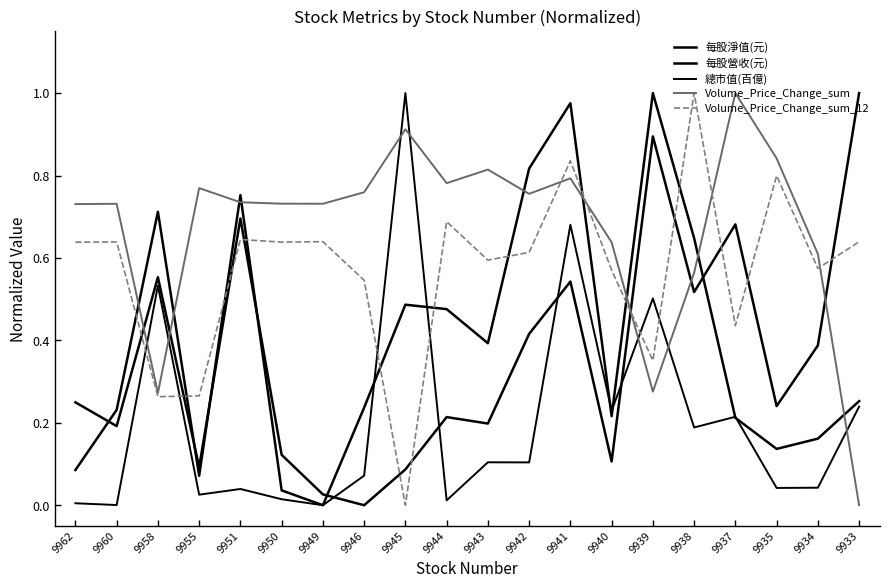

What is the sum of all 每股營收(元) values?

7.2